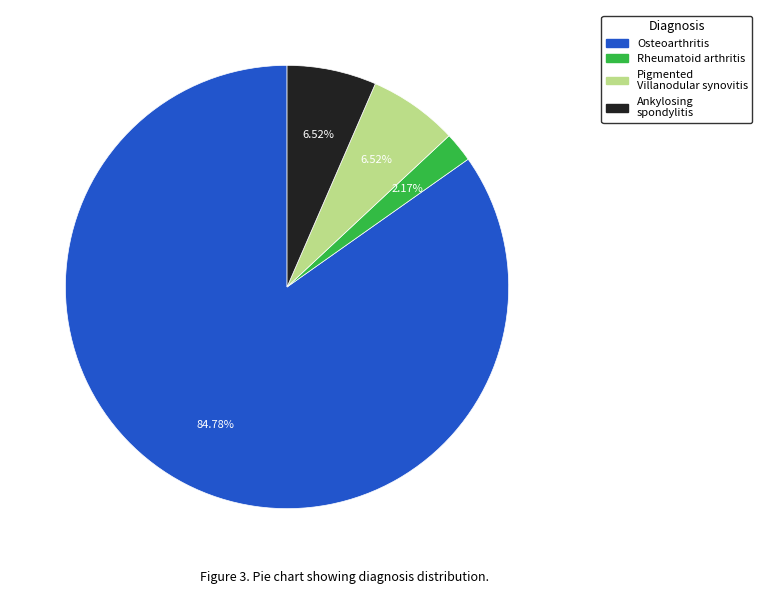

Is there a majority slice in this chart?

Yes